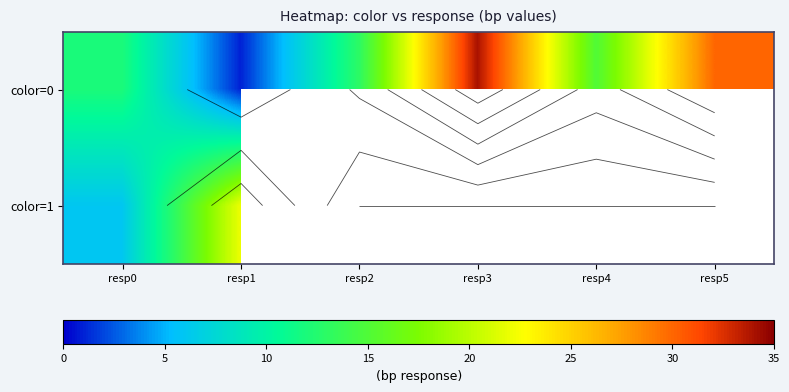

Read the color=0 value at resp5.

30